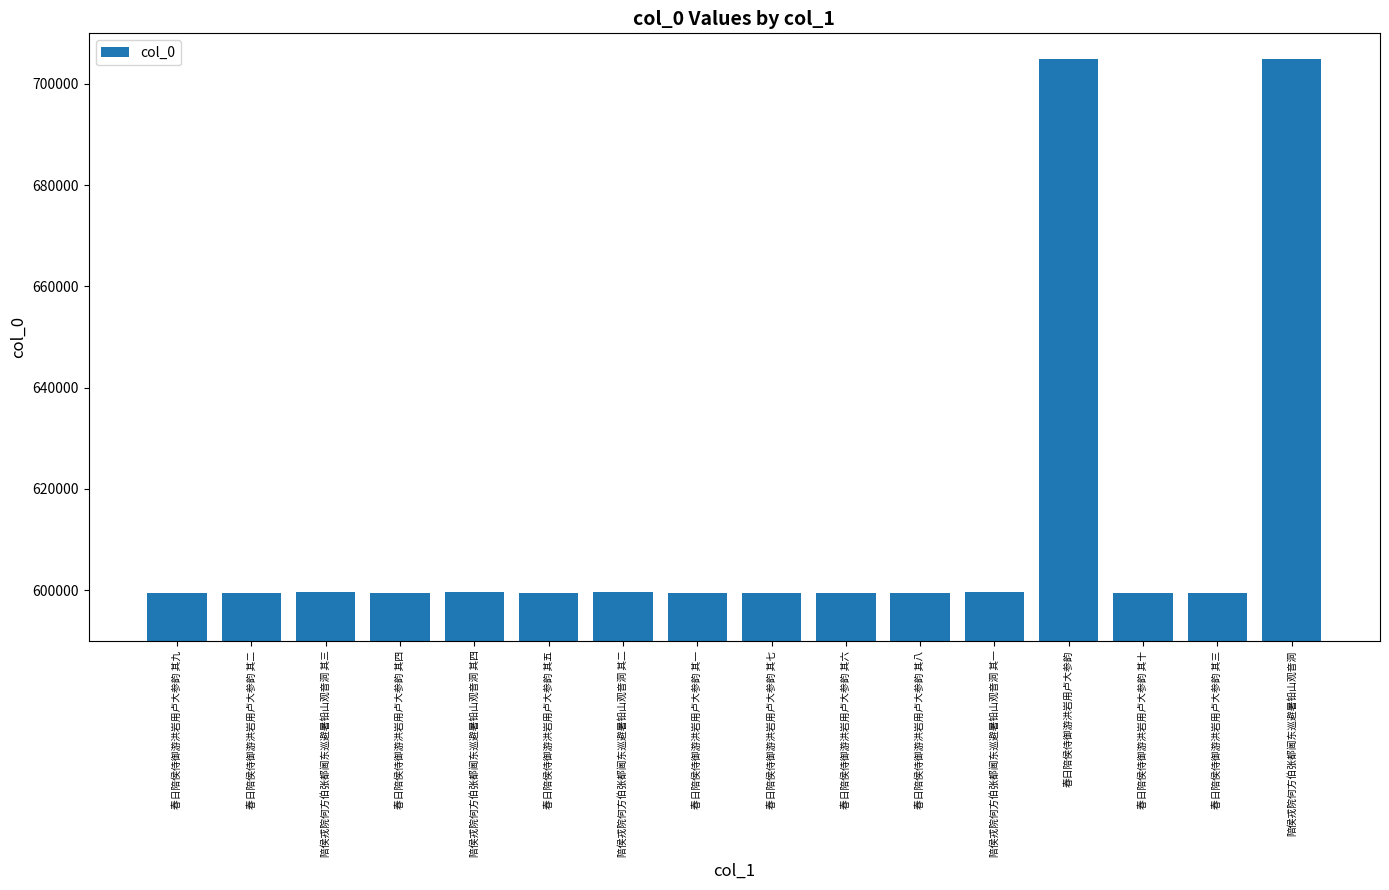

Does the chart contain stacked bars?

No